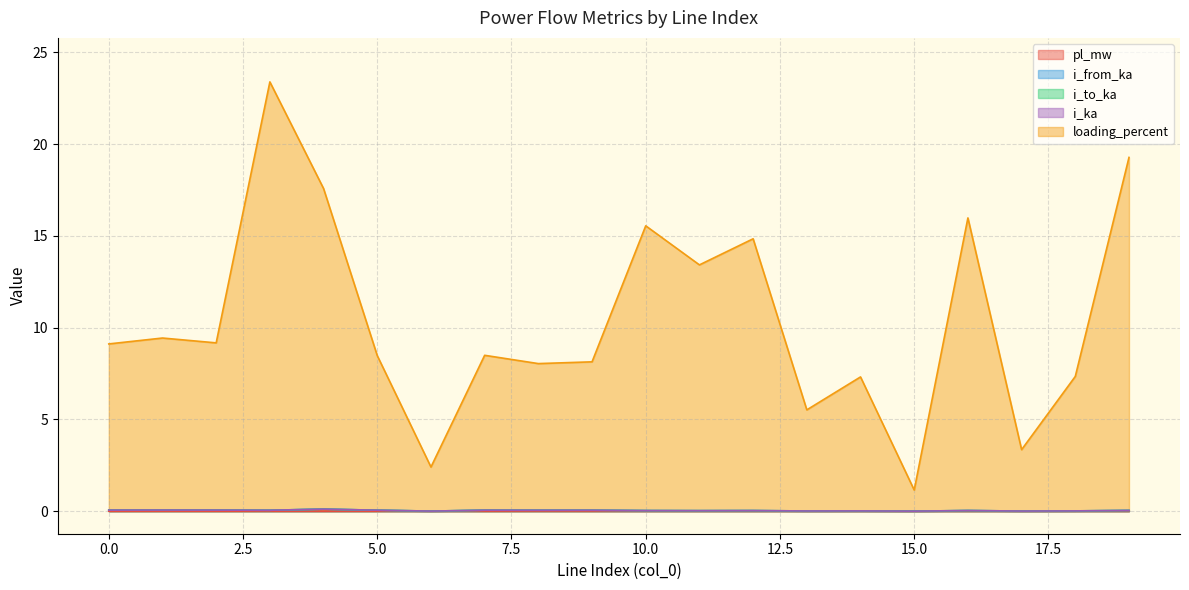

Is it true that pl_mw equals 0.0 at 8?

True